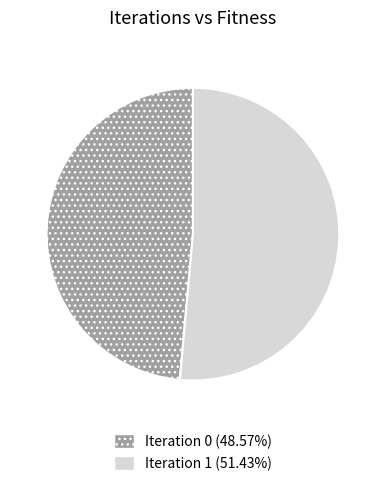

Is there a majority slice in this chart?

Yes